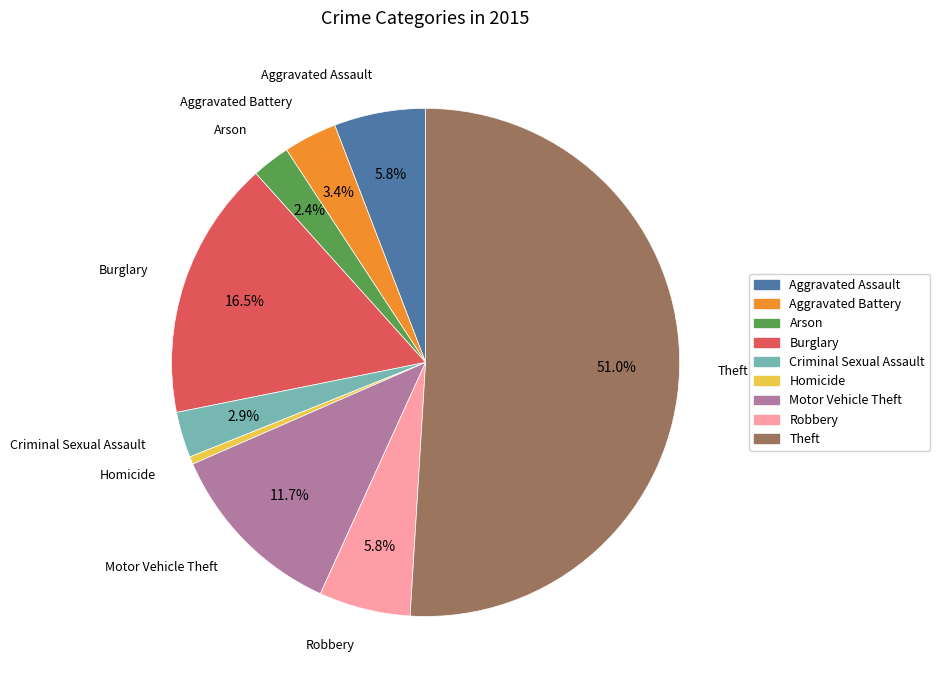

What percentage is the Theft slice, to the nearest percent?

51%